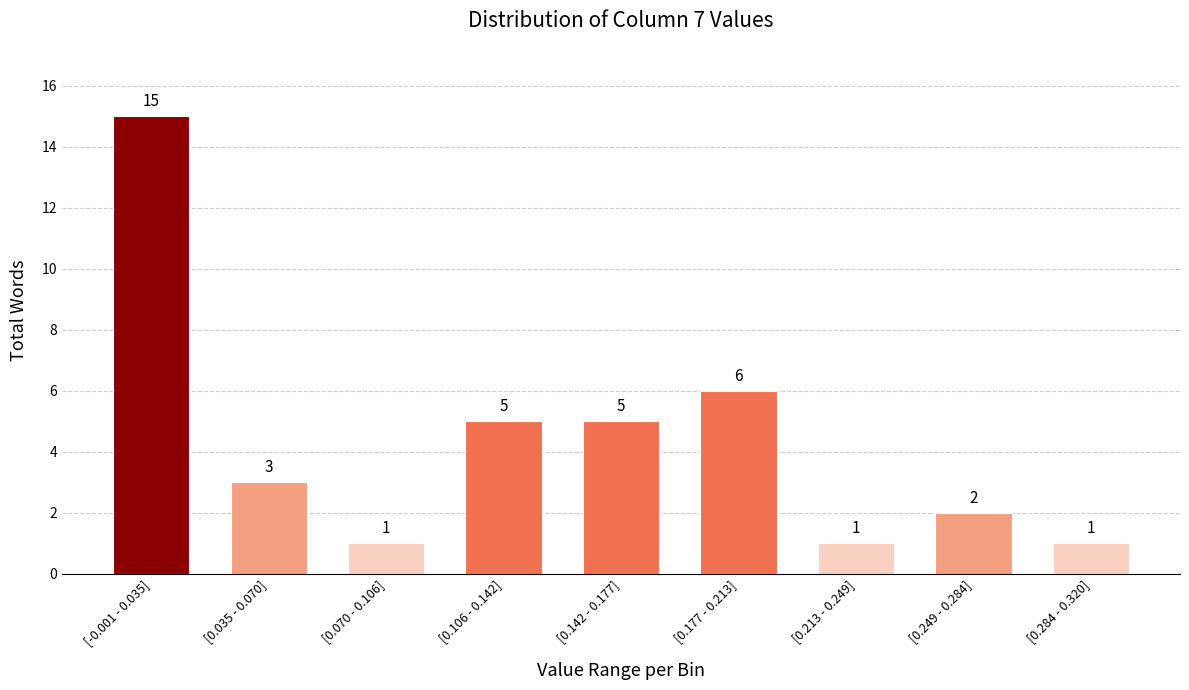

Reading left to right, list all the values displayed in this chart.

15	3	1	5	5	6	1	2	1